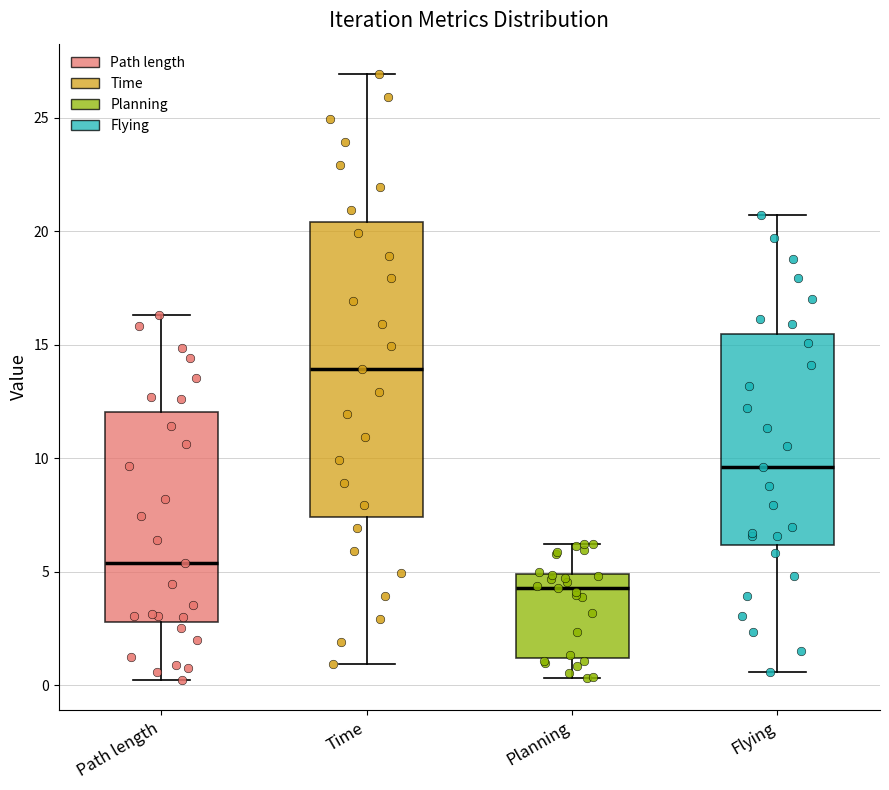

Which box has the lowest median line?

Planning